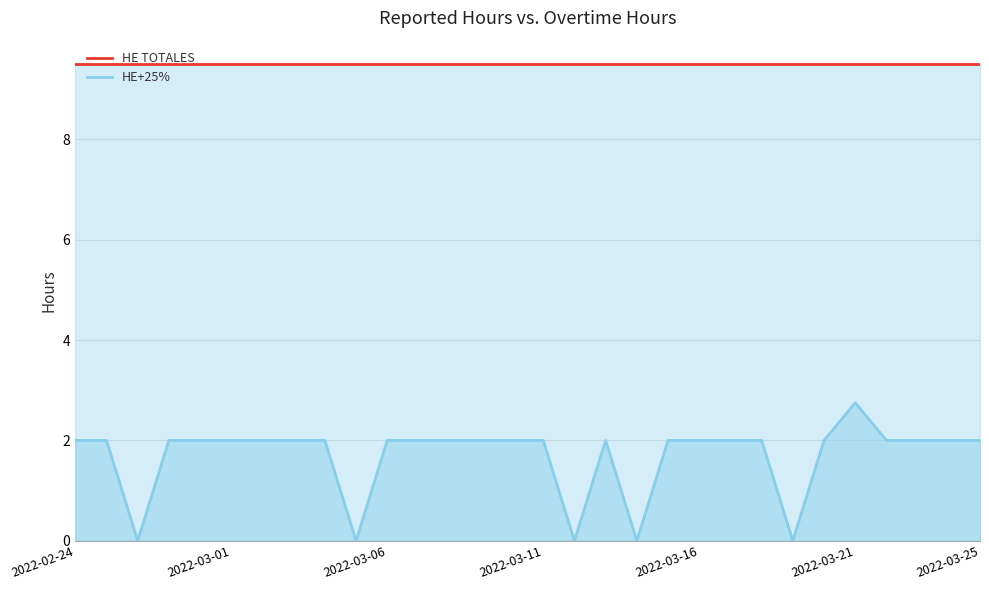

What is the spread (max minus min) of values at 24?

7.5